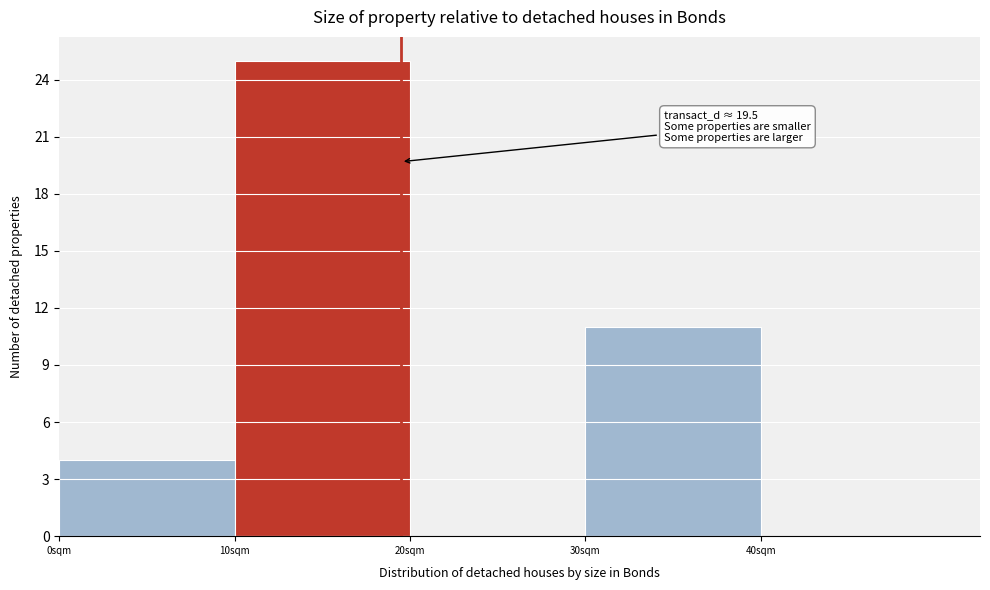

Which range on the x-axis has the tallest bar?

10 to 20